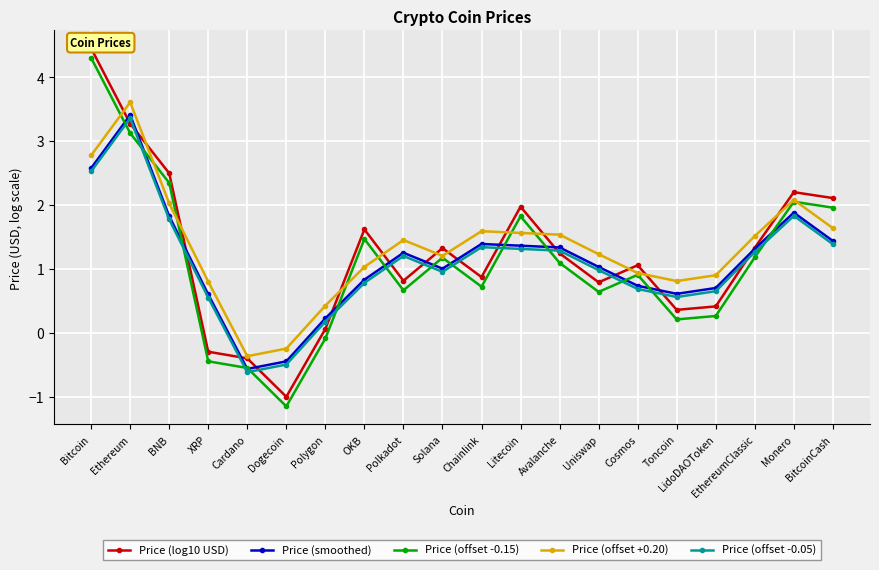

At which category does Price (smoothed) reach its first local peak?

Ethereum